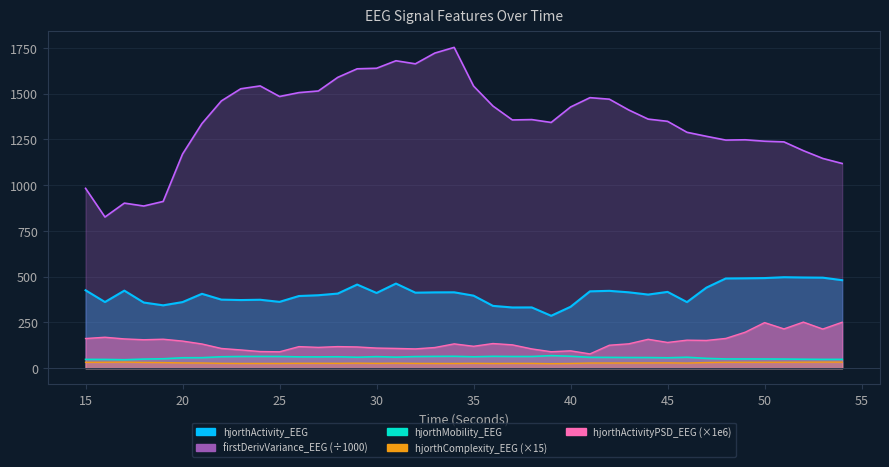

In hjorthComplexity_EEG, how many points are higher than both neighbors (excluding endpoints)?

10